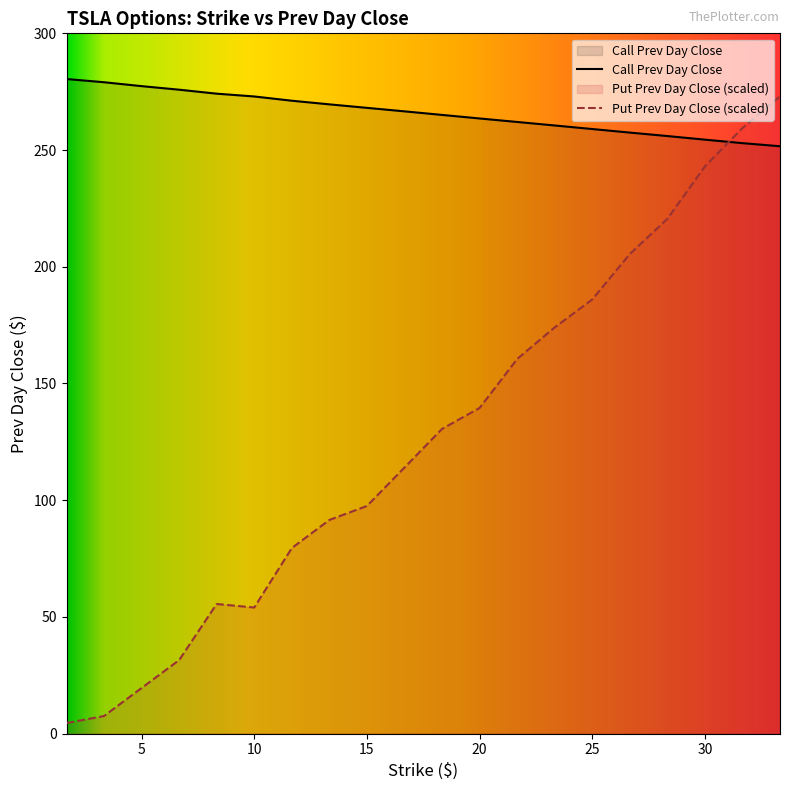

At which category does Put Prev Day Close reach its first local valley?

10.0